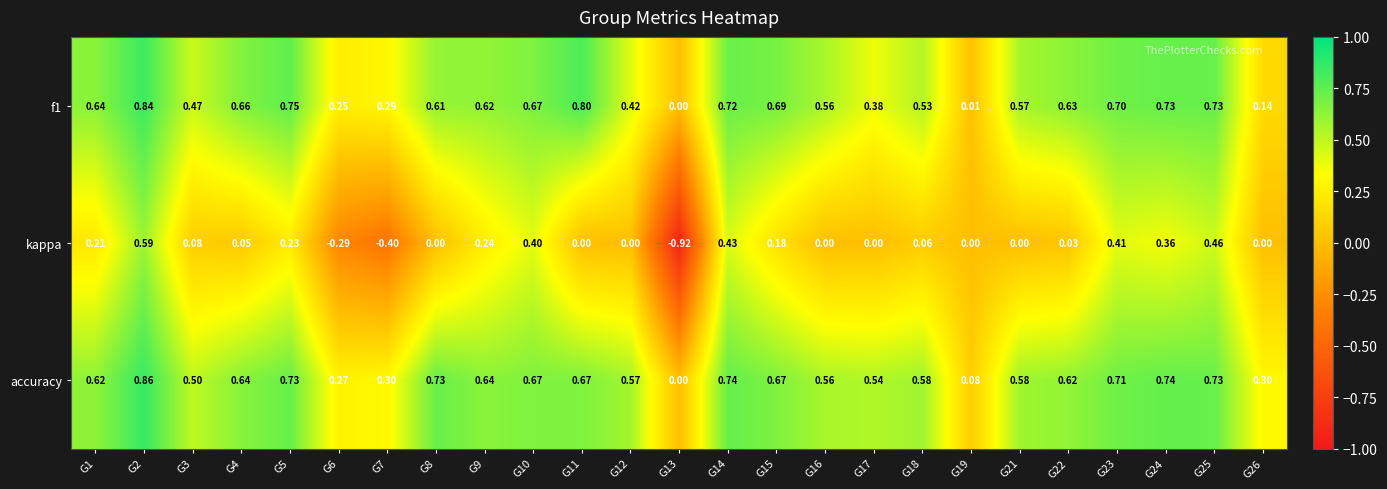

Which series has the largest total across all categories?

accuracy